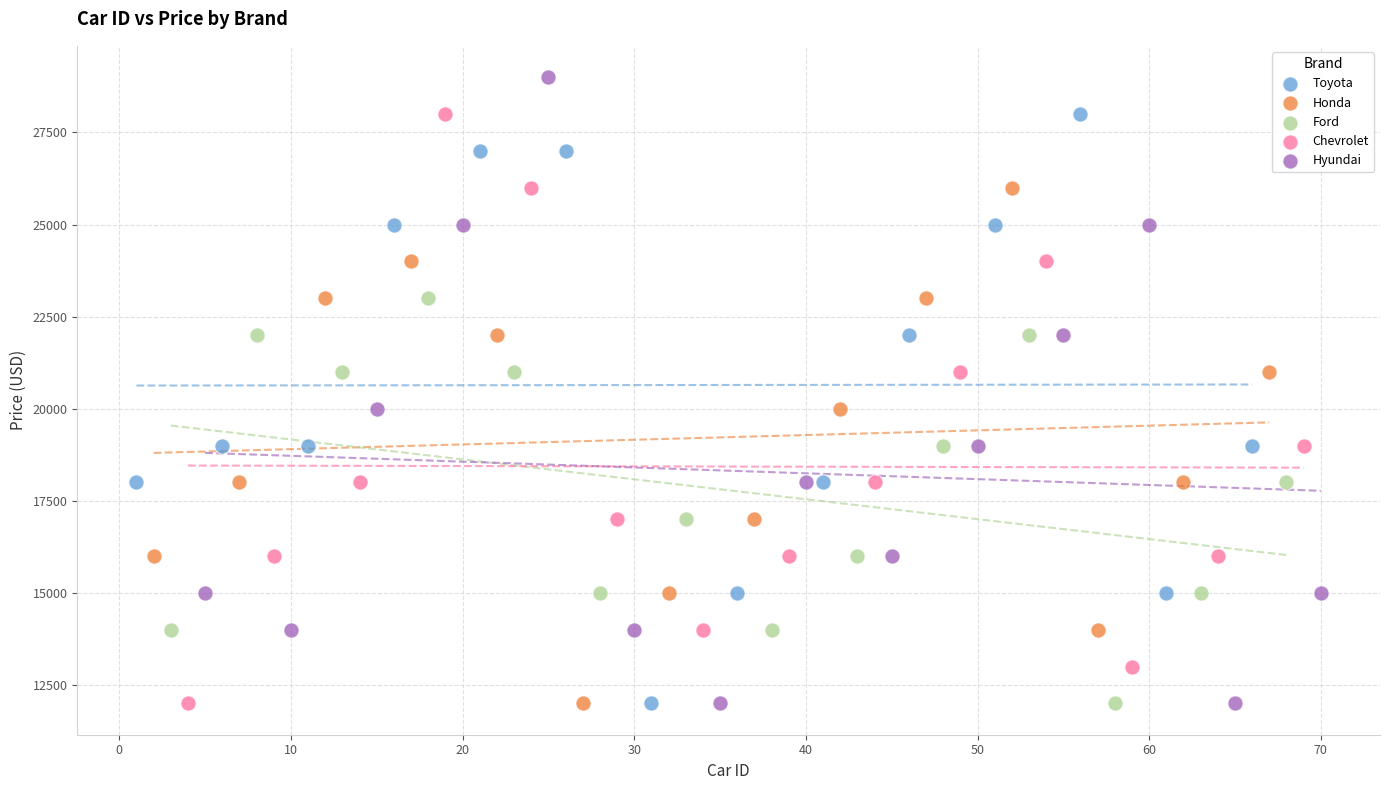

Which series reaches the maximum Y coordinate?

Hyundai